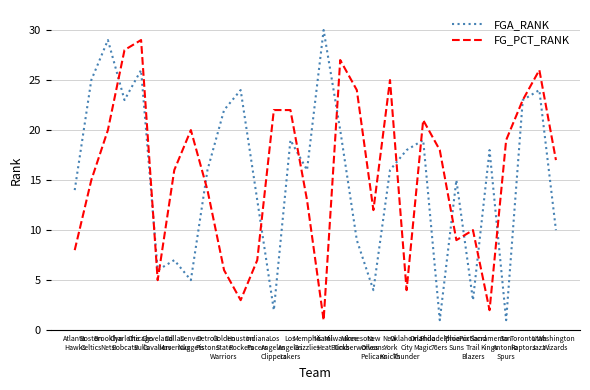

How many lines are shown in the chart?

2